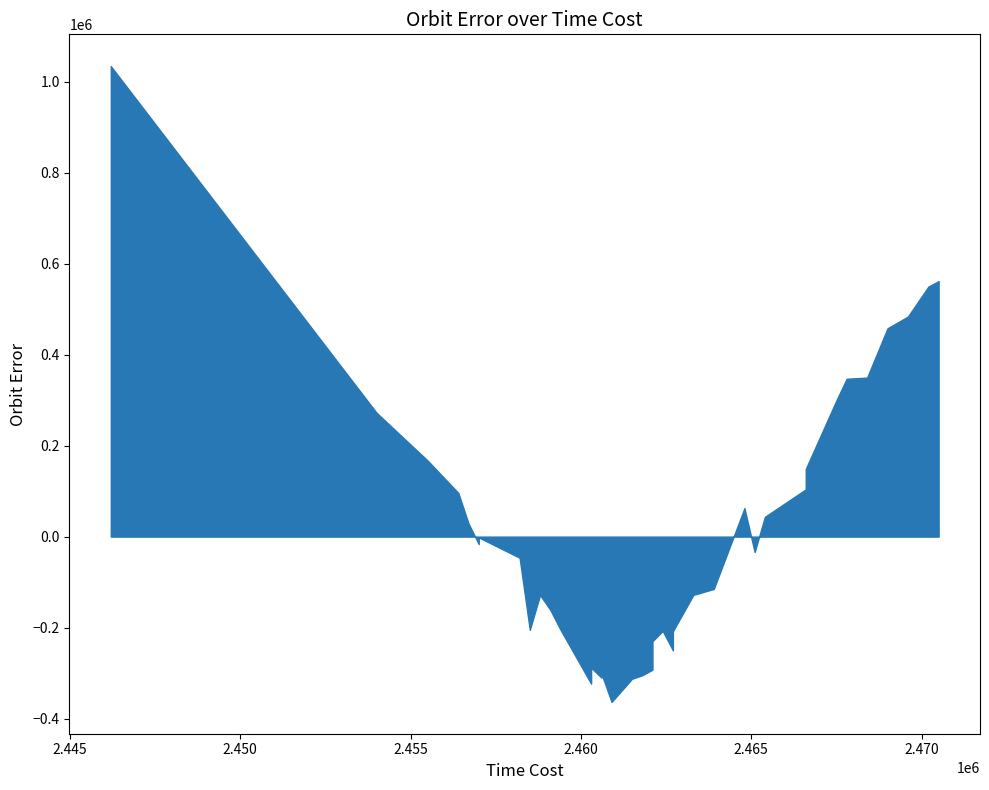

How many data points are less than 322848?

20